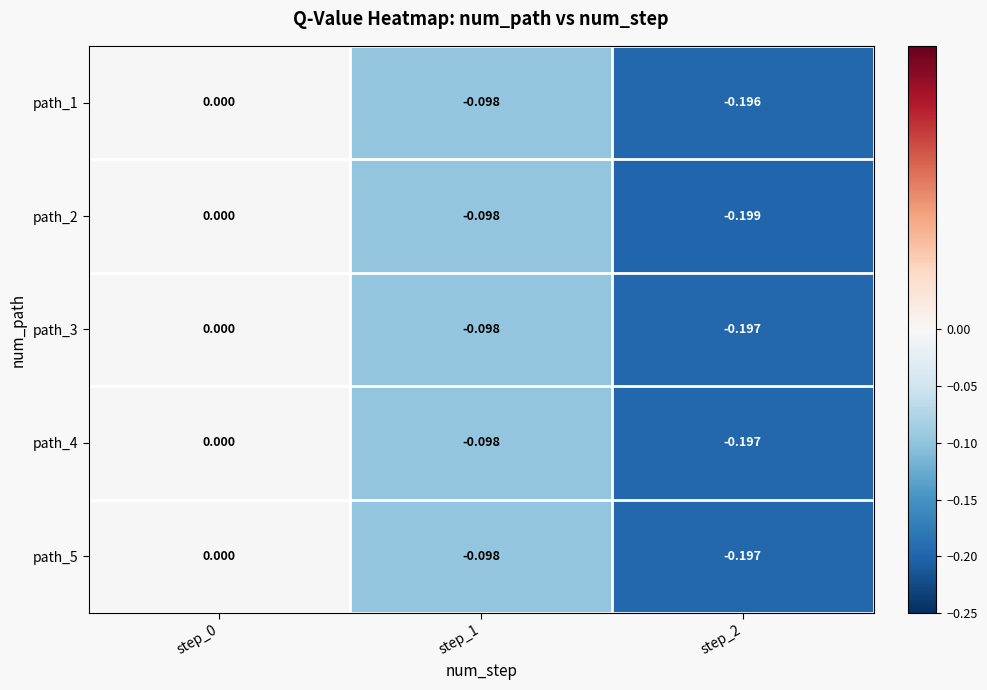

Reading left to right, list all the values displayed in this chart.

path_1: step_0=0.0	step_1=-0.1	step_2=-0.2
path_2: step_0=0.0	step_1=-0.1	step_2=-0.2
path_3: step_0=0.0	step_1=-0.1	step_2=-0.2
path_4: step_0=0.0	step_1=-0.1	step_2=-0.2
path_5: step_0=0.0	step_1=-0.1	step_2=-0.2